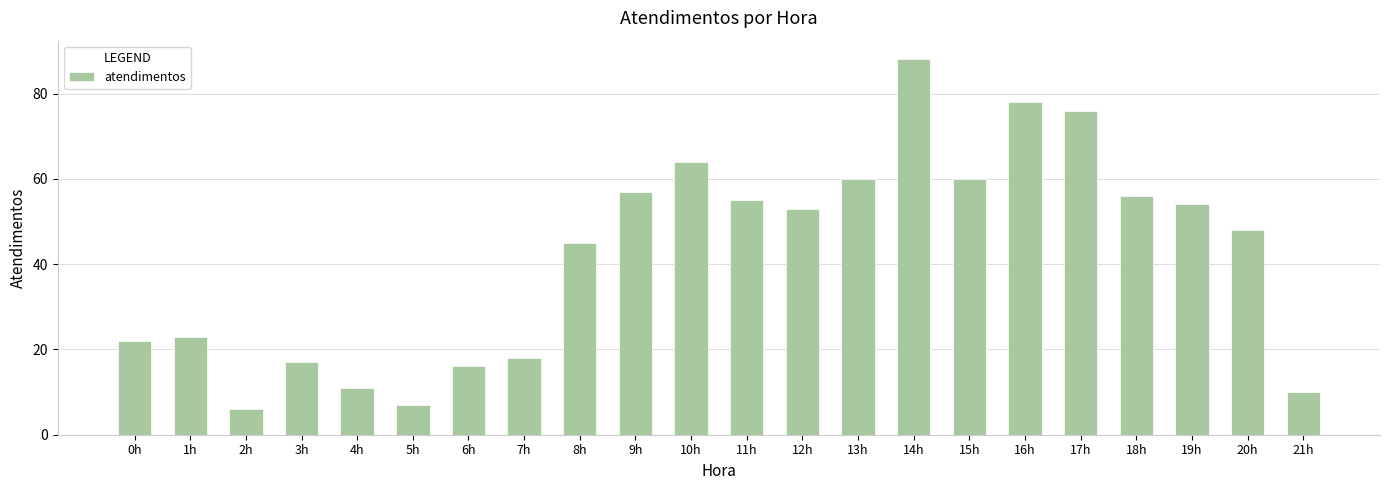

Where is the data nearest to the value 47?

20h